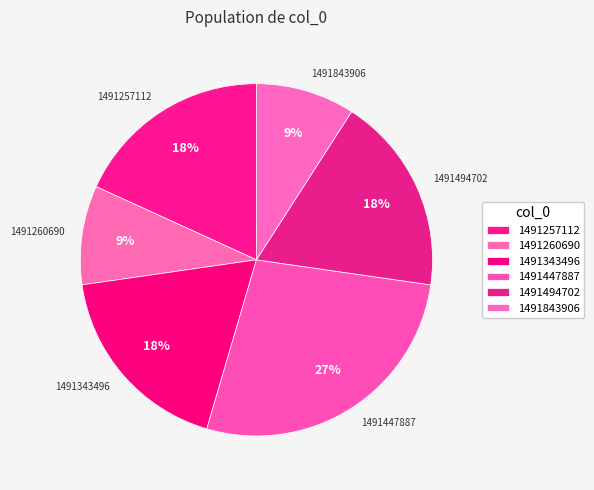

To the nearest percent, what portion does 1491494702 represent?

18%